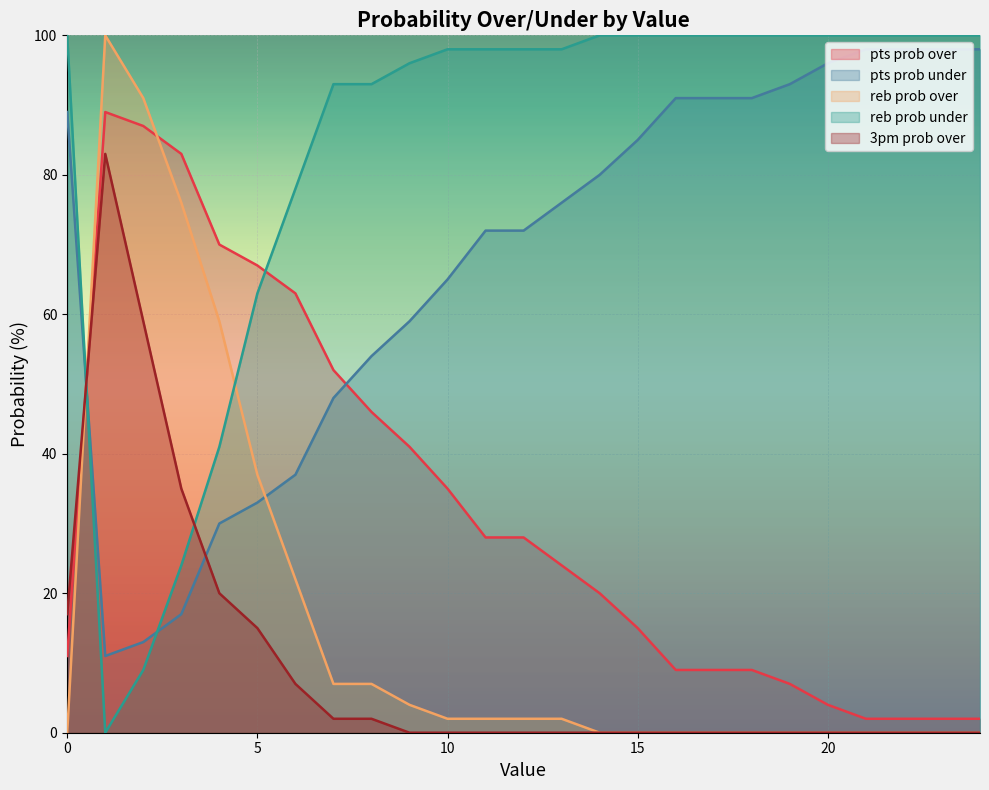

At which label does pts prob over reach its minimum?

21